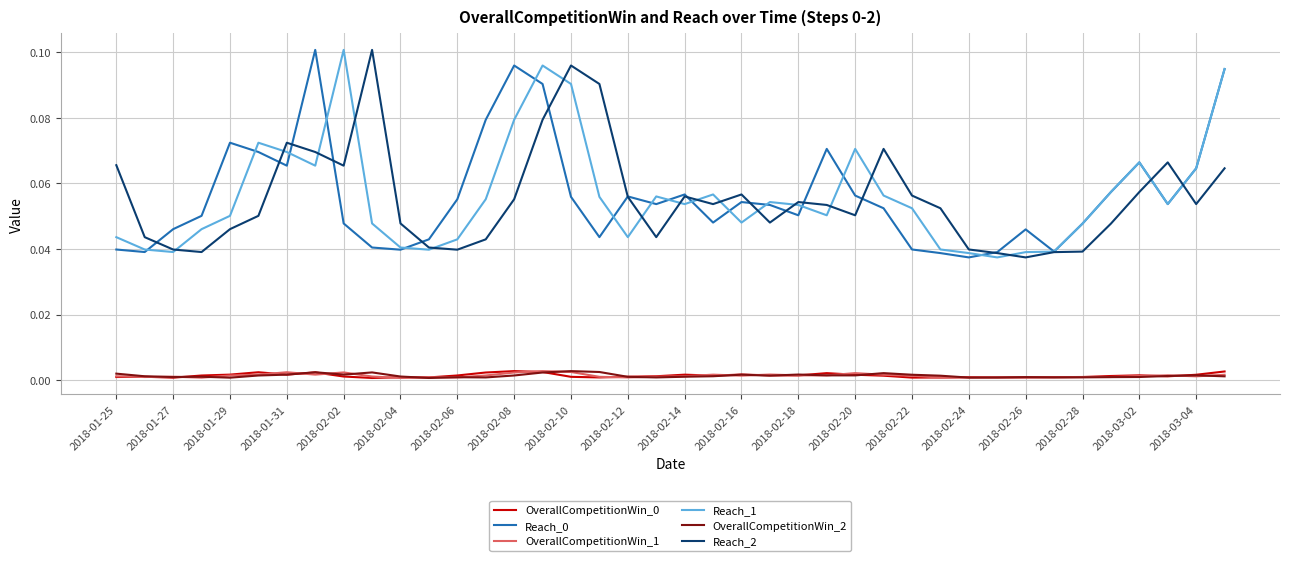

True or false: Reach_1 and OverallCompetitionWin_2 intersect in this chart.

False